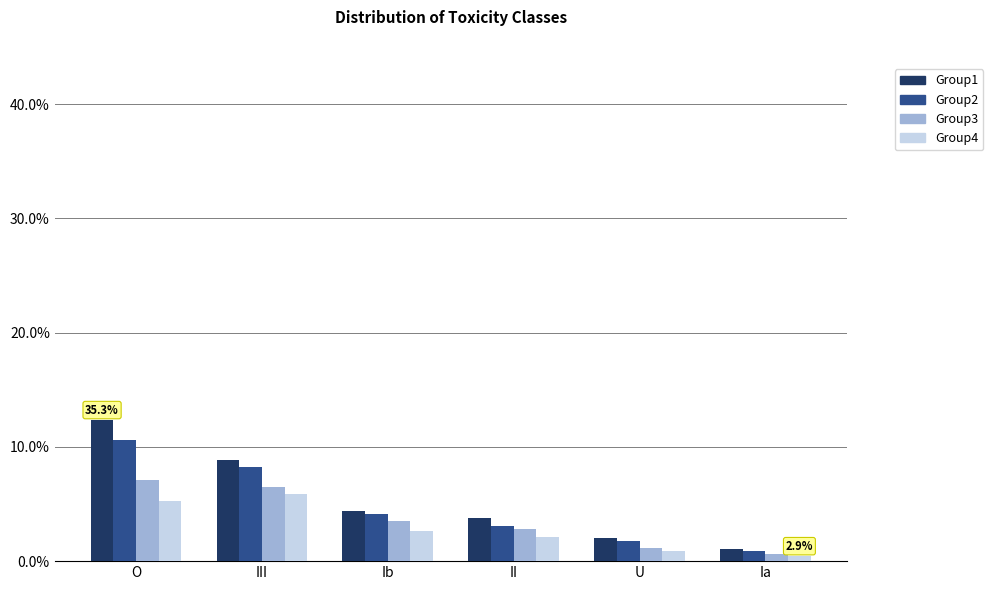

What is the total value across all series at Ia?

2.9